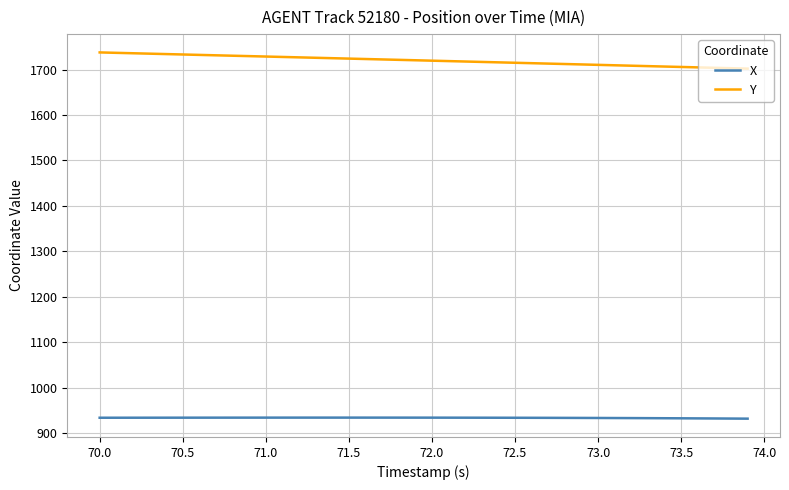

Rank the series by their maximum value, from lowest to highest.

X, Y